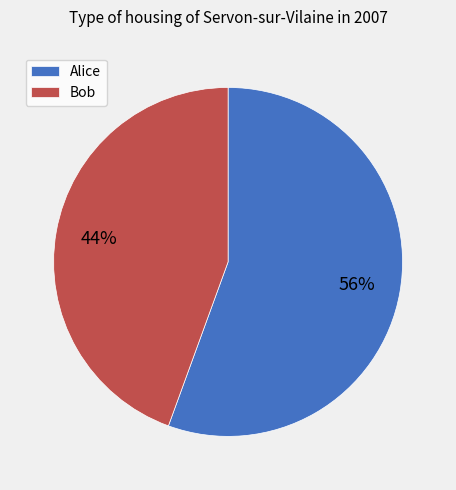

Is the sum of Bob and Alice greater than half?

Yes